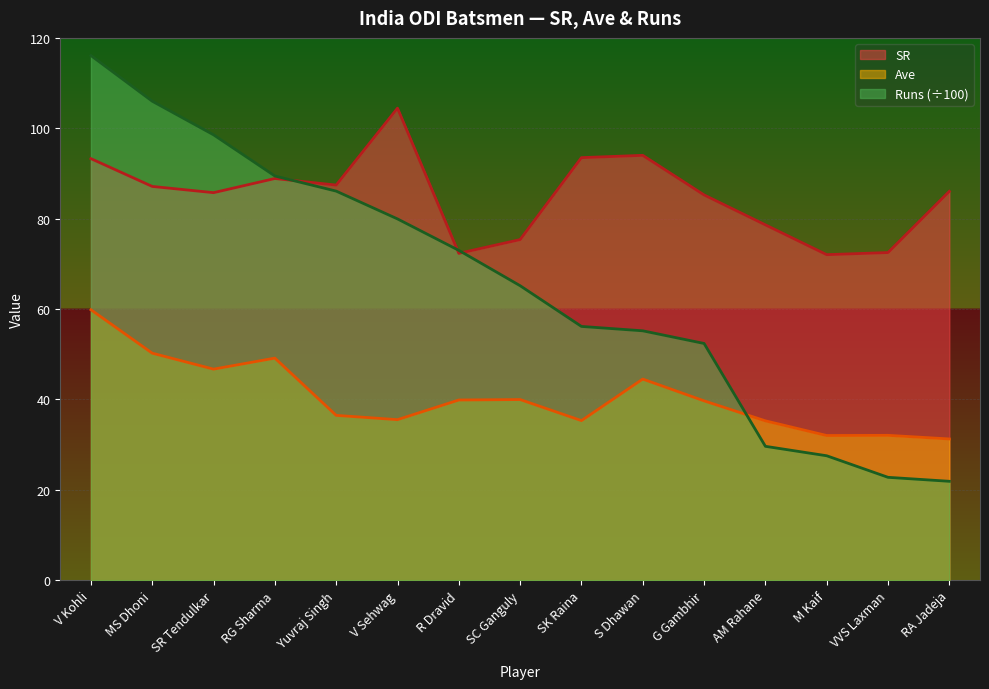

Where does the Runs series first go above 65?

V Kohli